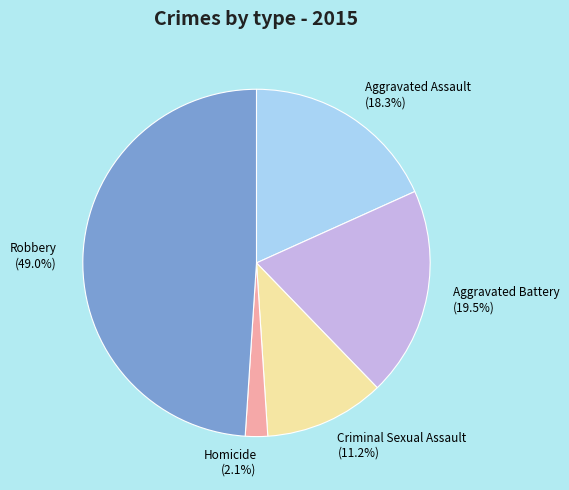

What percentage do Aggravated Battery and Criminal Sexual Assault together represent?

30.7%